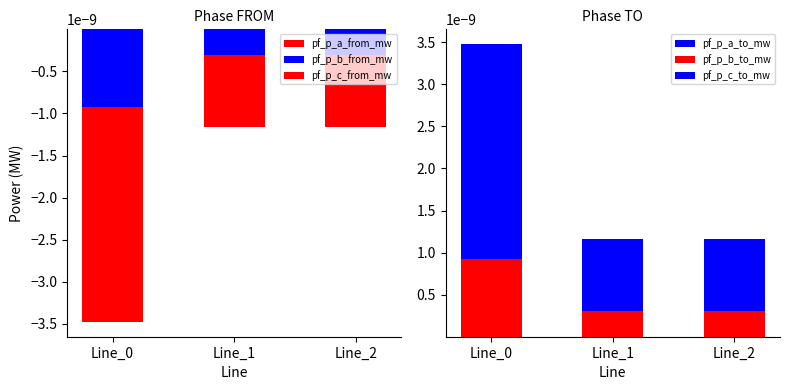

What are all the series names shown in the legend?

pf_p_a_from_mw, pf_p_b_from_mw, pf_p_c_from_mw, pf_p_a_to_mw, pf_p_b_to_mw, pf_p_c_to_mw